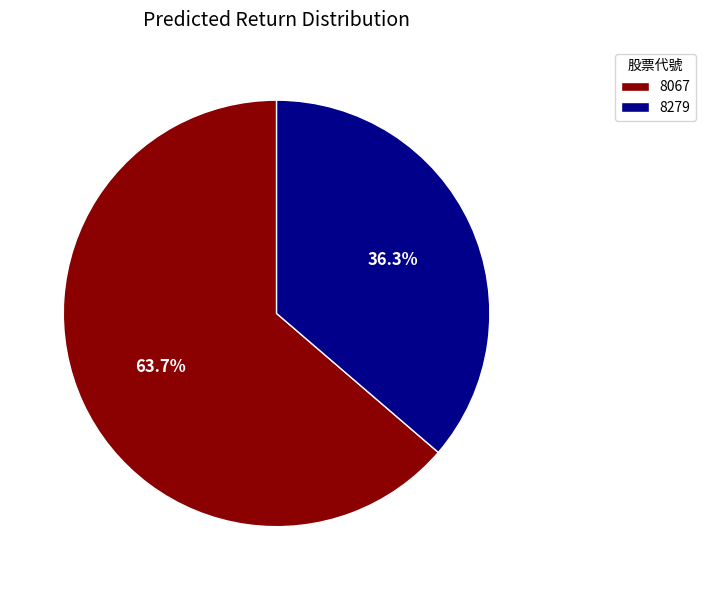

To the nearest percent, what percentage of the pie is 8067?

64%